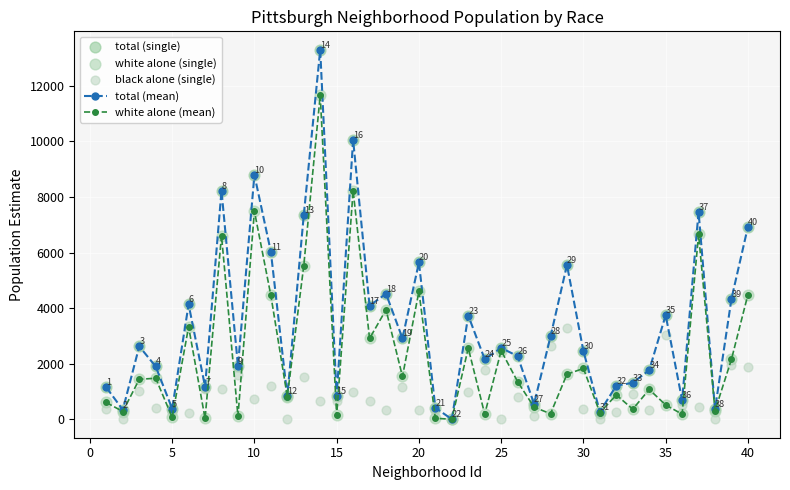

How many interior local valleys does the white alone (mean) series have?

15